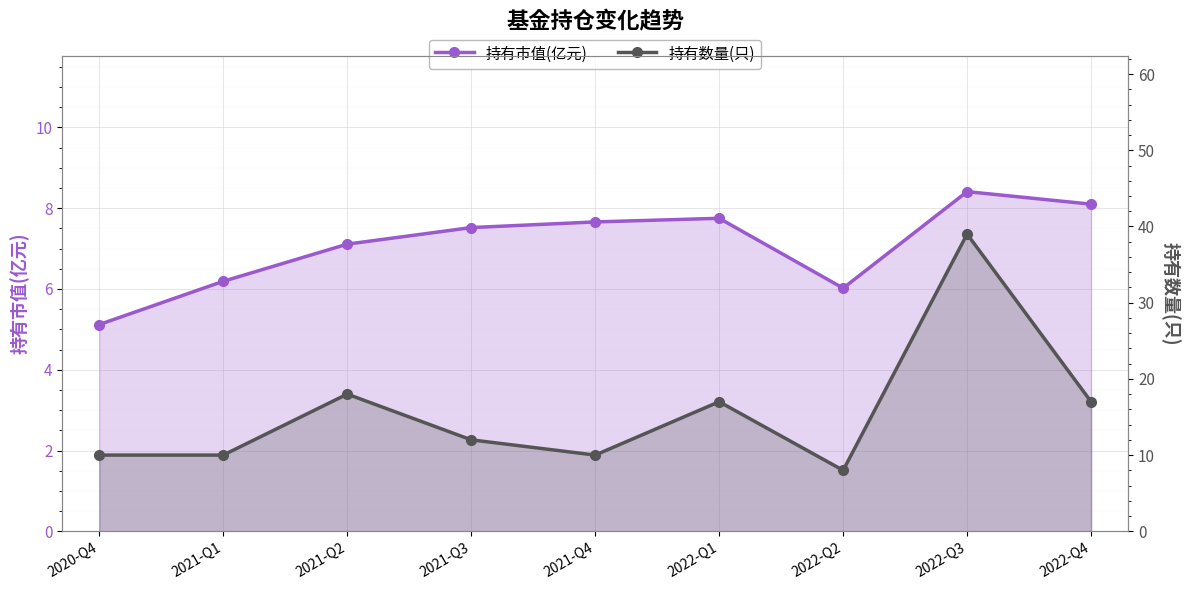

List the series in order of their peak value, highest first.

持有数量(只), 持有市值(亿元)